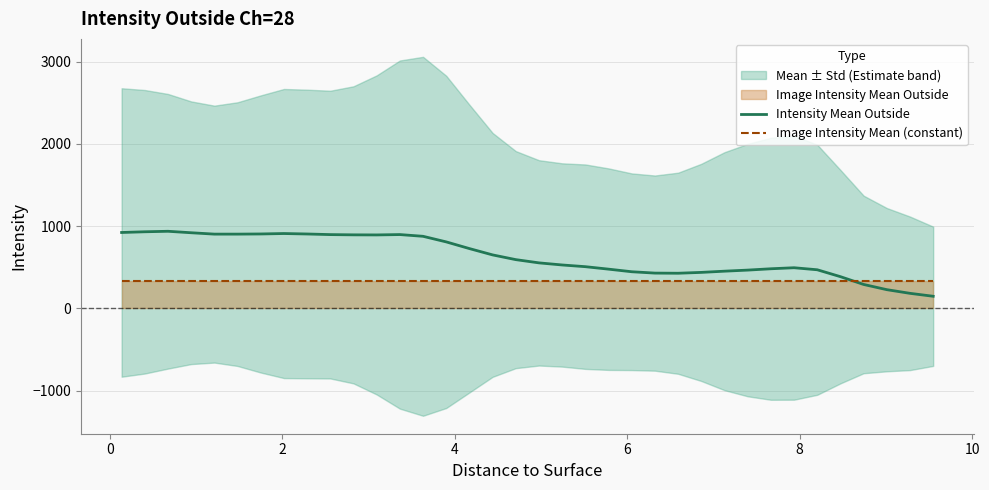

What is the lowest value of the Intensity Mean Outside series?

148.3